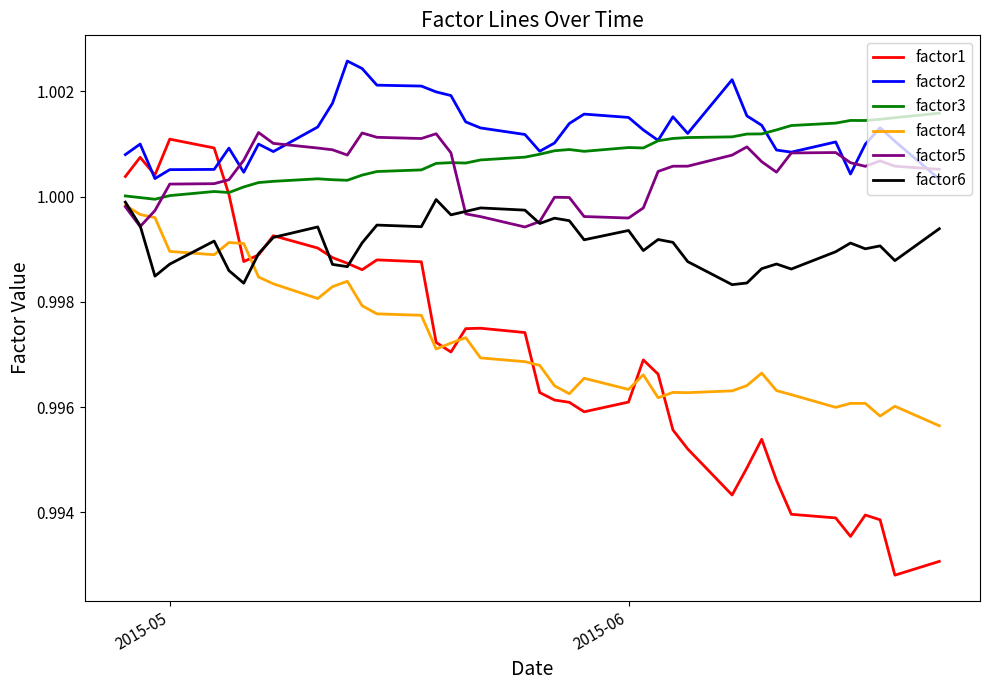

Which series has the largest range (max minus min)?

factor1